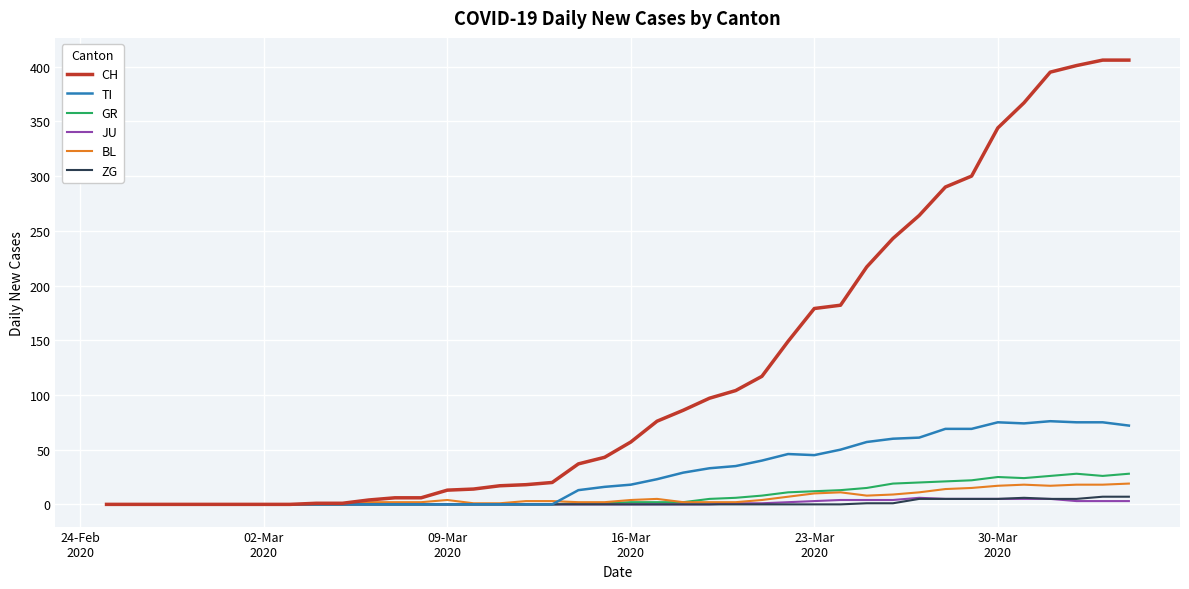

What is the maximum value shown in the chart?

406